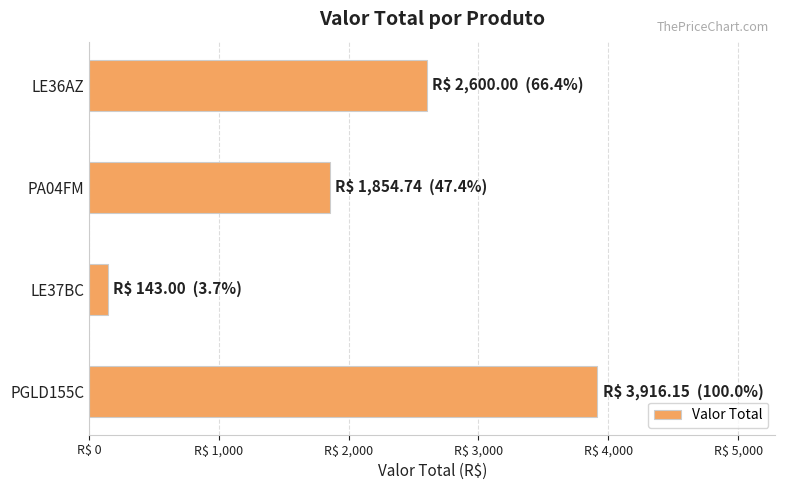

What is the maximum value shown in the chart?

3916.2